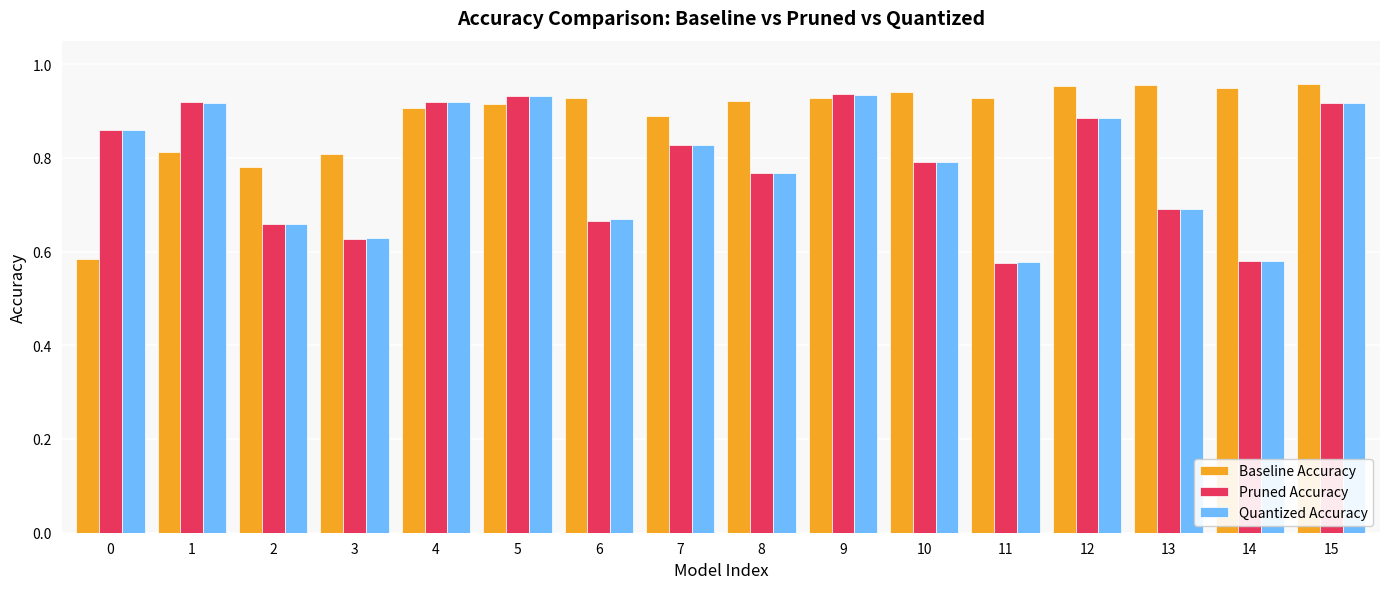

What is the sum of the Quantized Accuracy values at 12 and 7?

1.7